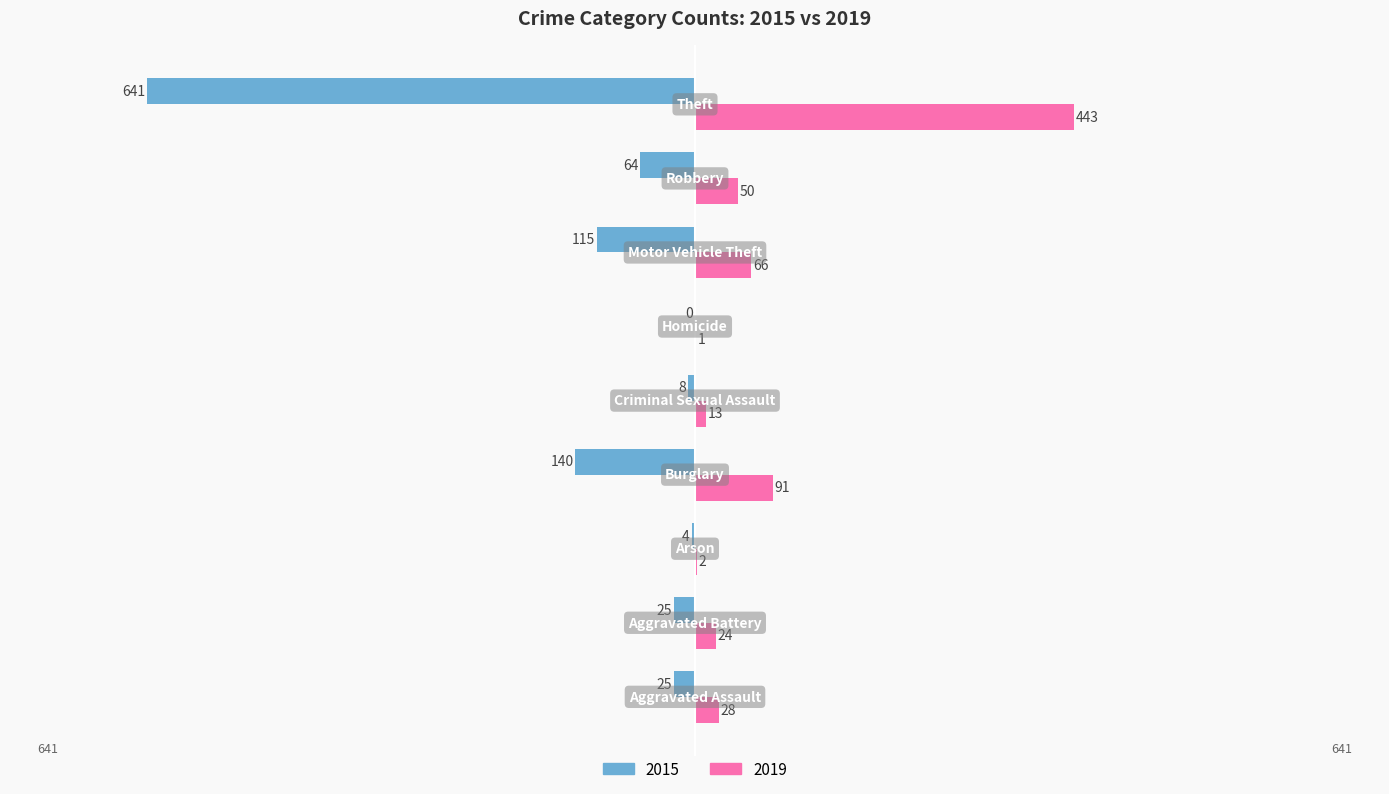

What is the sum of all 2015 values?

-1022